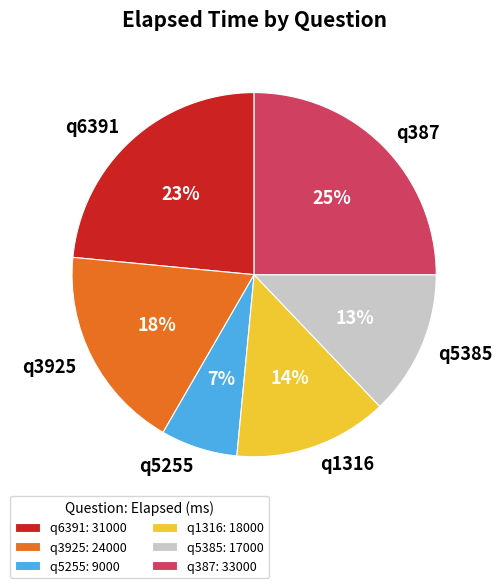

Between q1316 and q5385, which is larger?

q1316